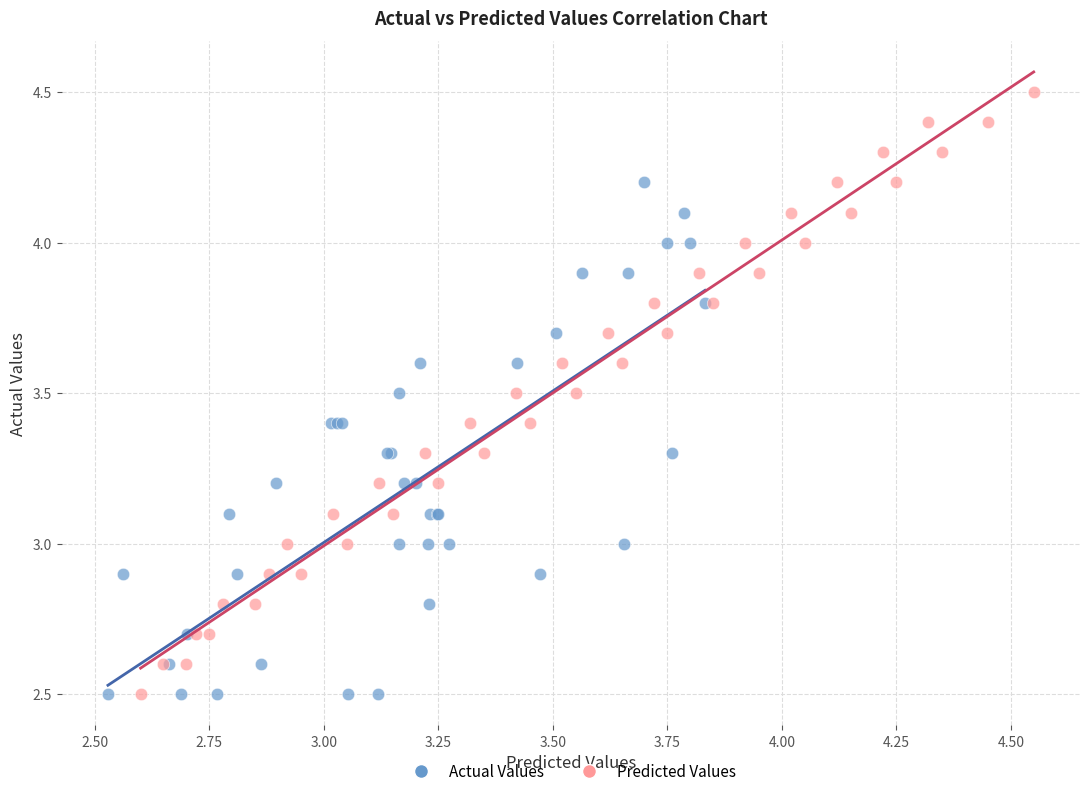

Which series has the widest spread of Y values?

Predicted Values